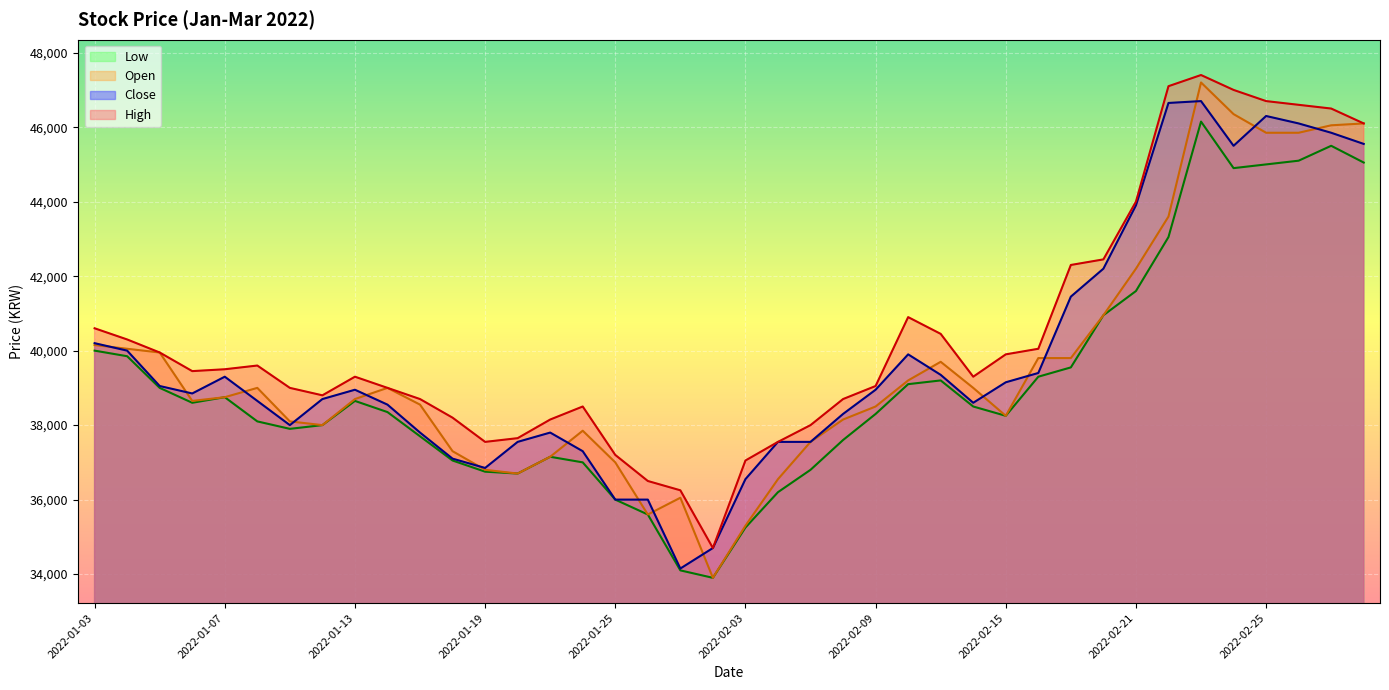

How many times do Close and Open cross each other?

17